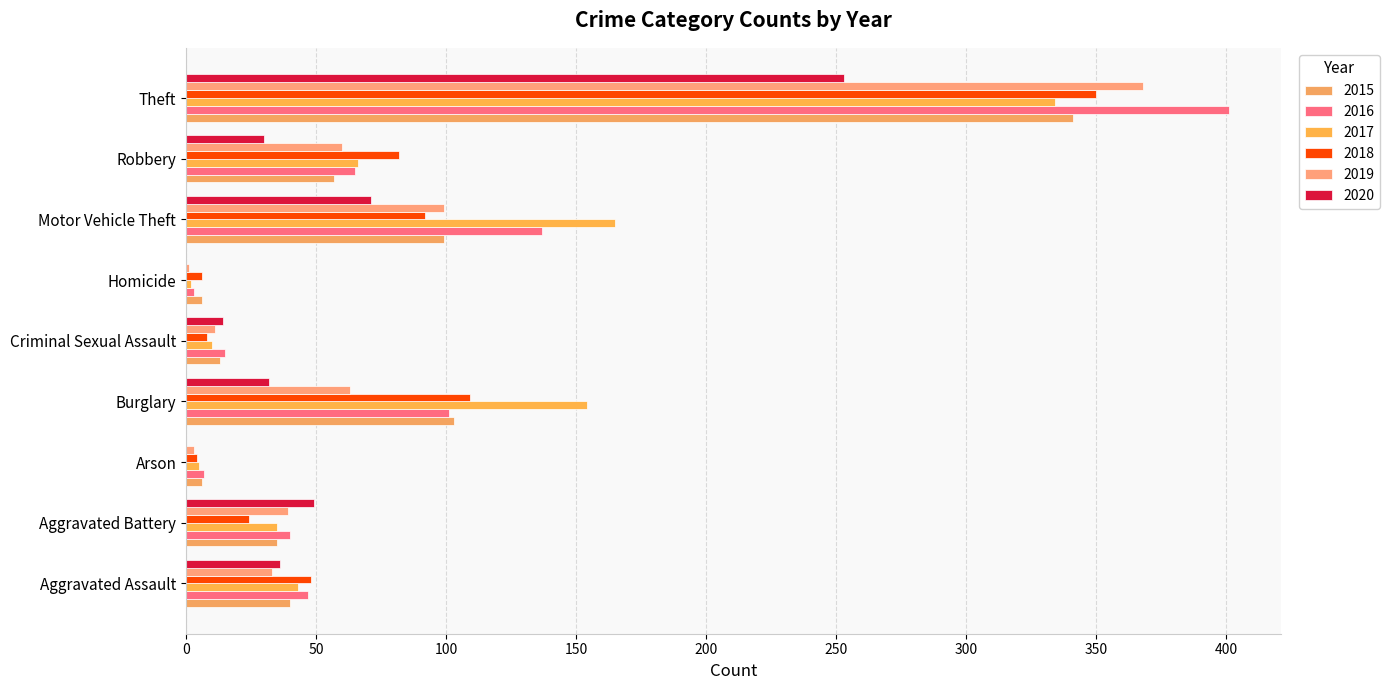

The 2018 series shows 35 at Aggravated Battery. True or false?

False